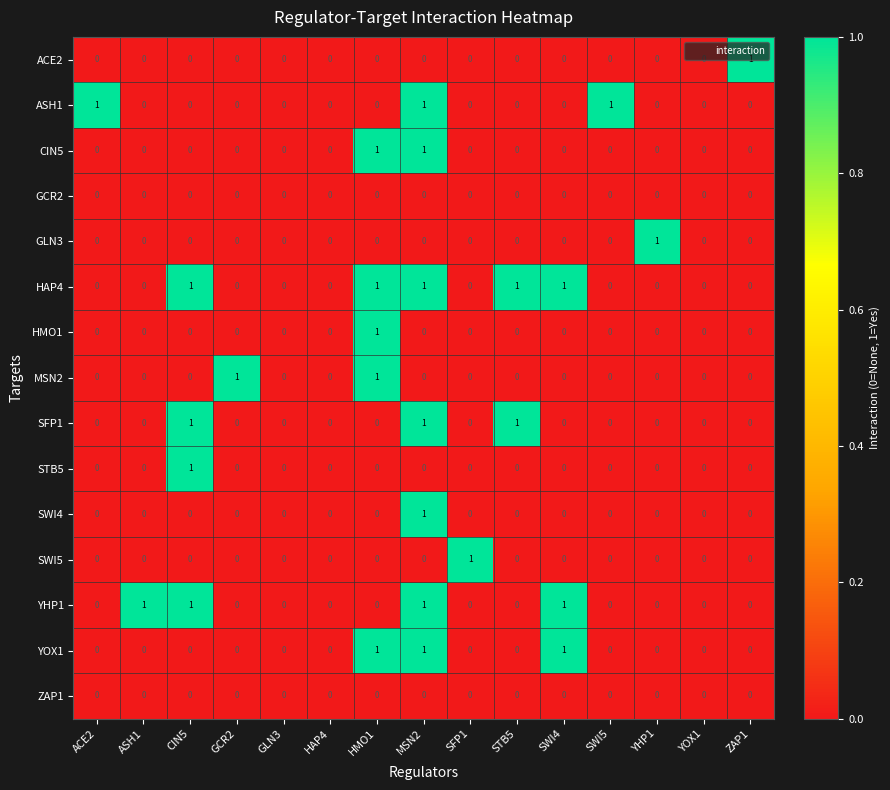

The value of HAP4 at ACE2 is 0. True or false?

True